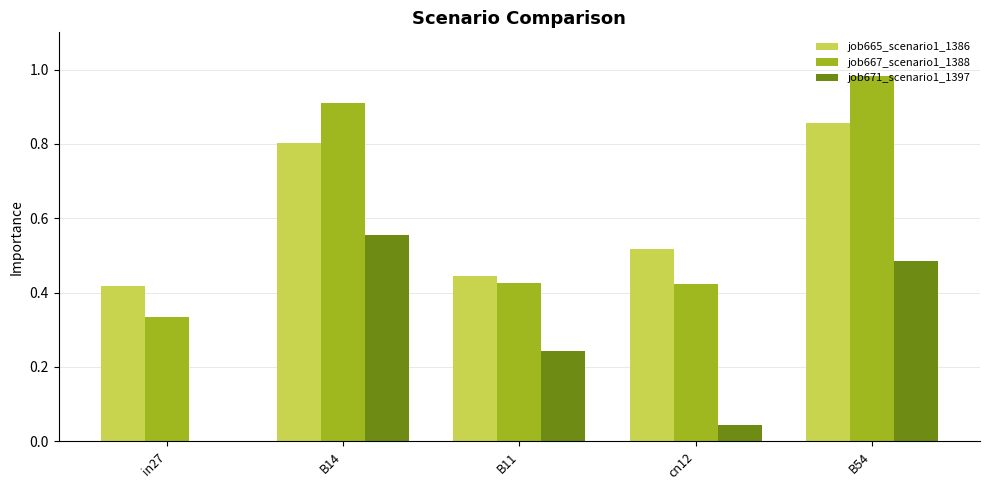

Which category has the highest value across all series?

B54